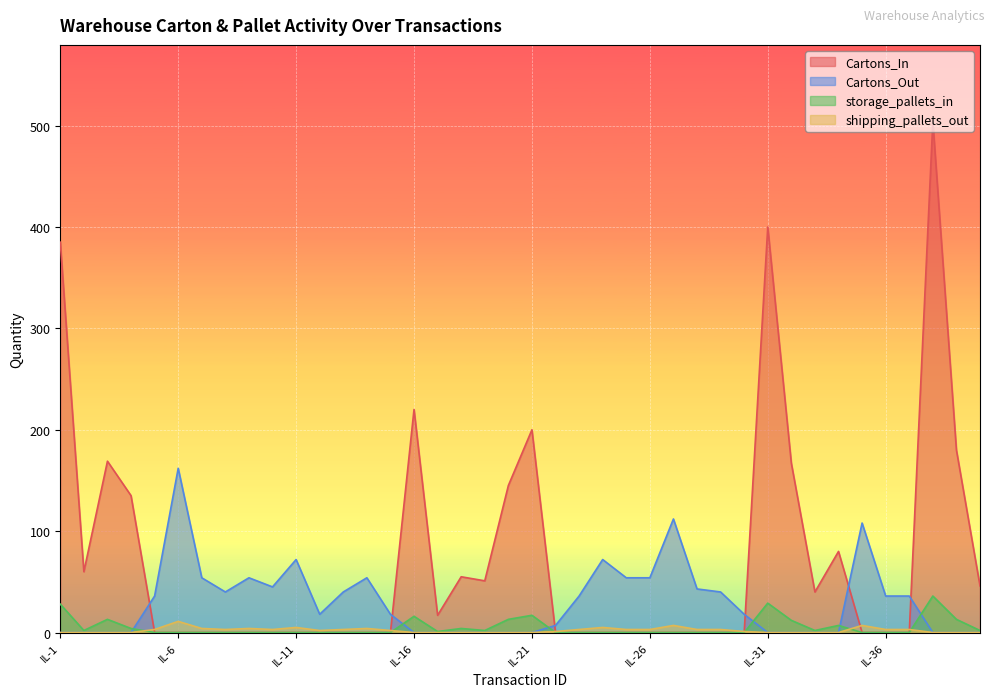

Which series has the widest spread of values?

Cartons_In